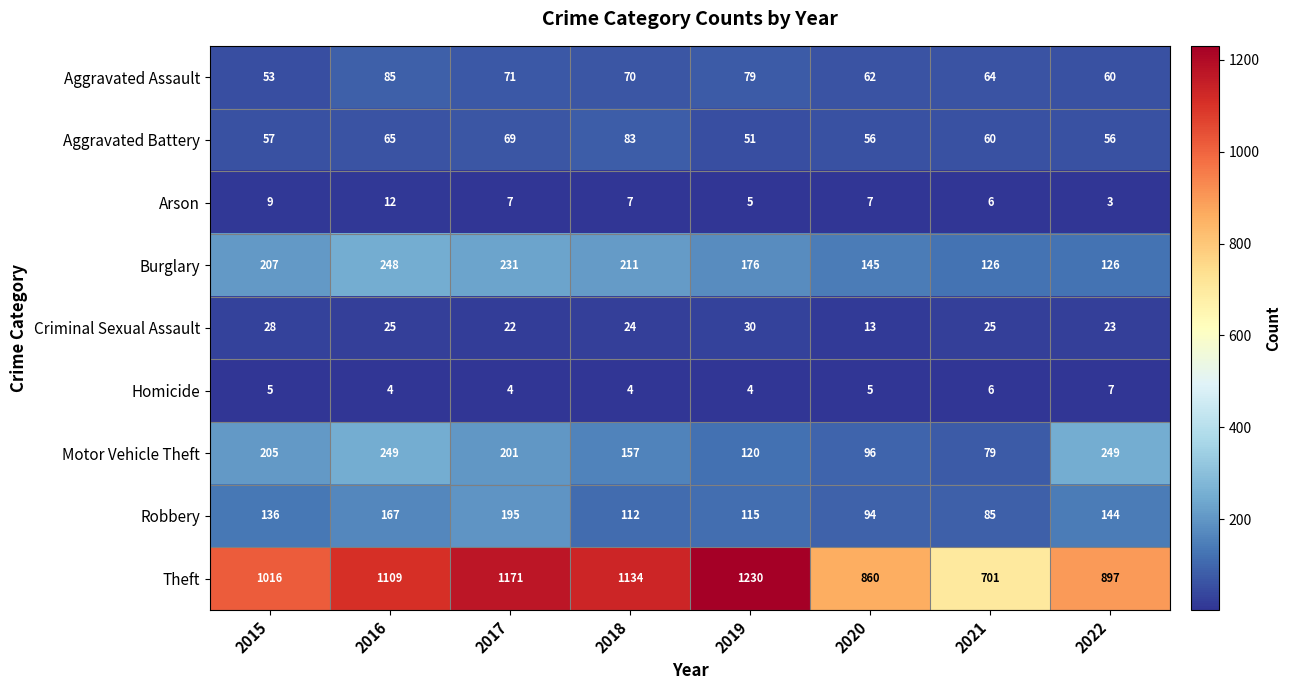

What is the difference between the highest and lowest values at 2021?

695